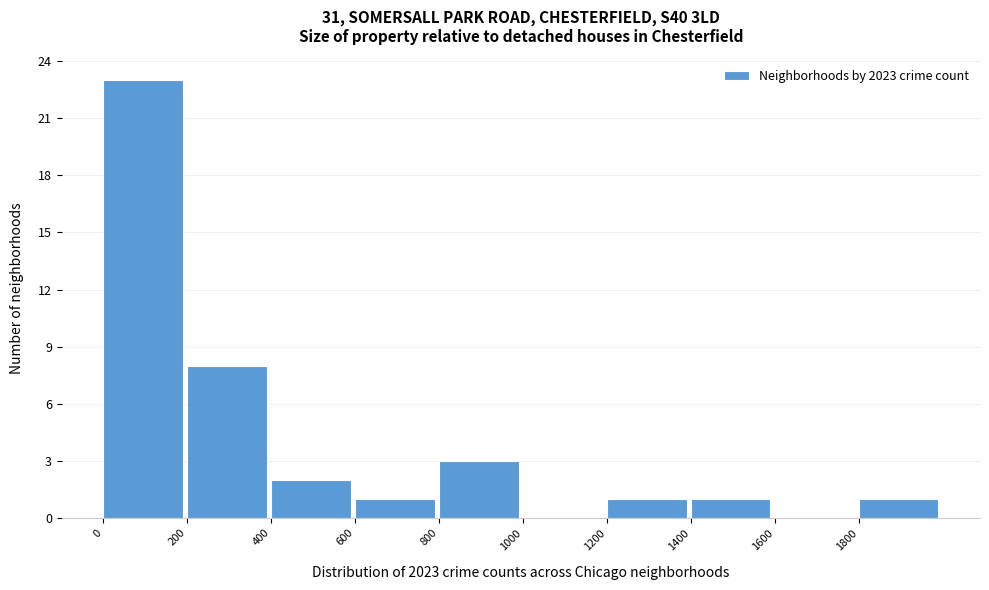

Over which range of the x-axis is the bar tallest?

0 to 200